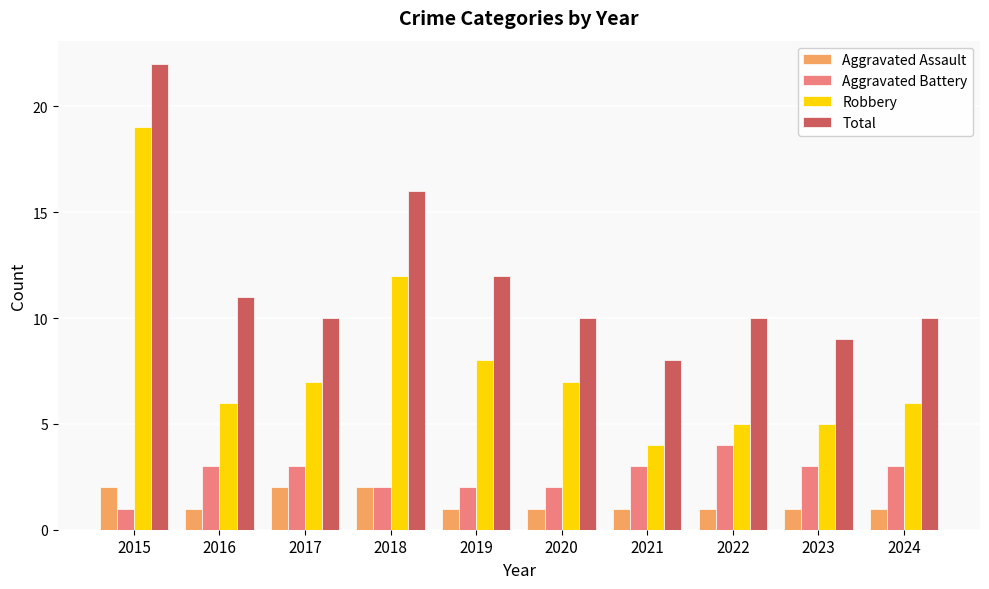

At which label is Robbery closest to 11?

2018